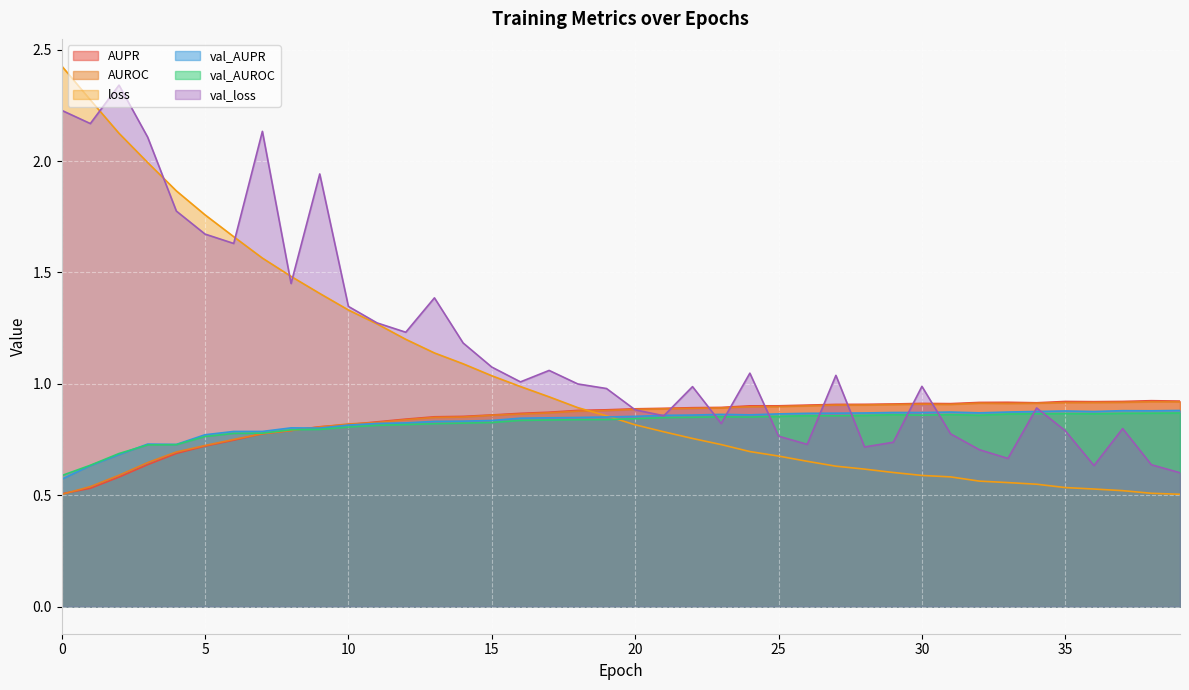

What is the sum of the loss values at 8 and 35?

2.0